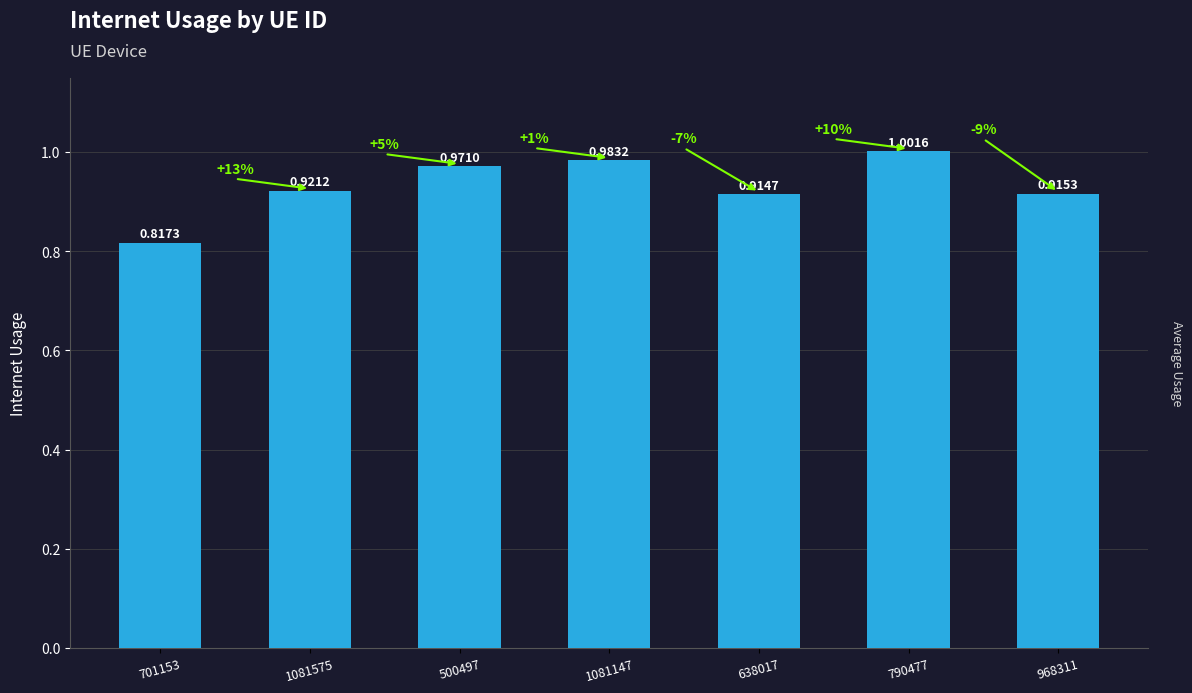

What is the maximum value shown in the chart?

1.0